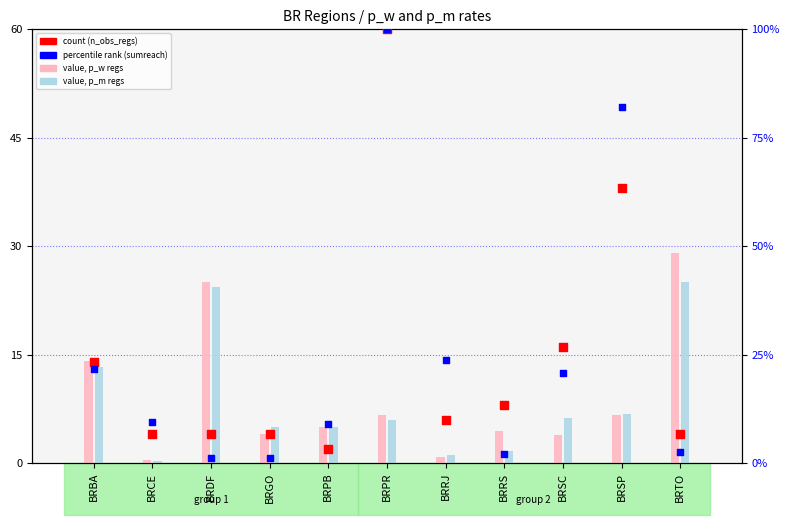

Which series reaches the maximum Y coordinate?

count